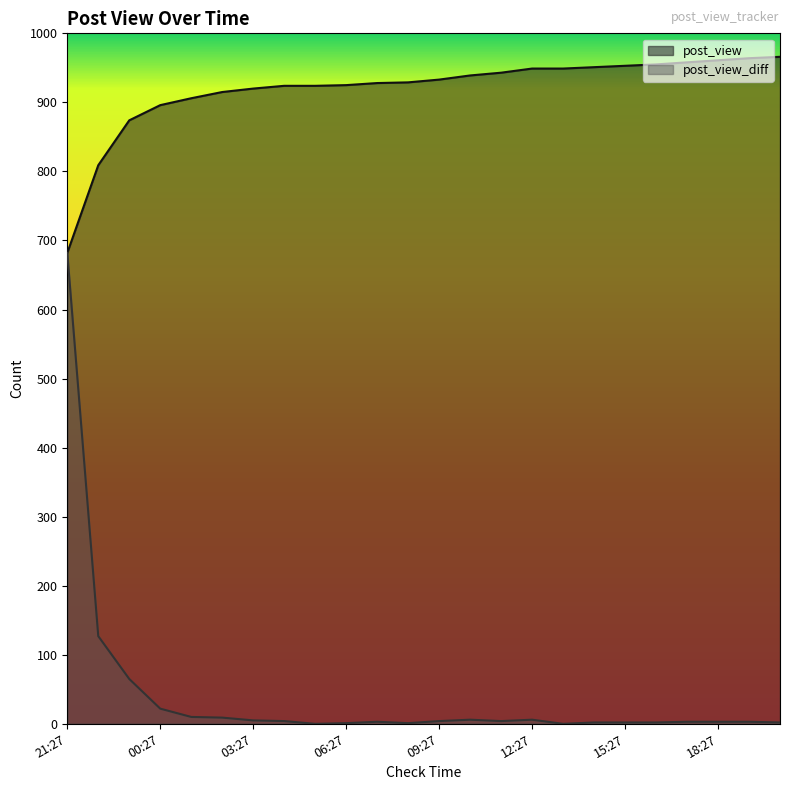

True or false: post_view_diff and post_view intersect in this chart.

False